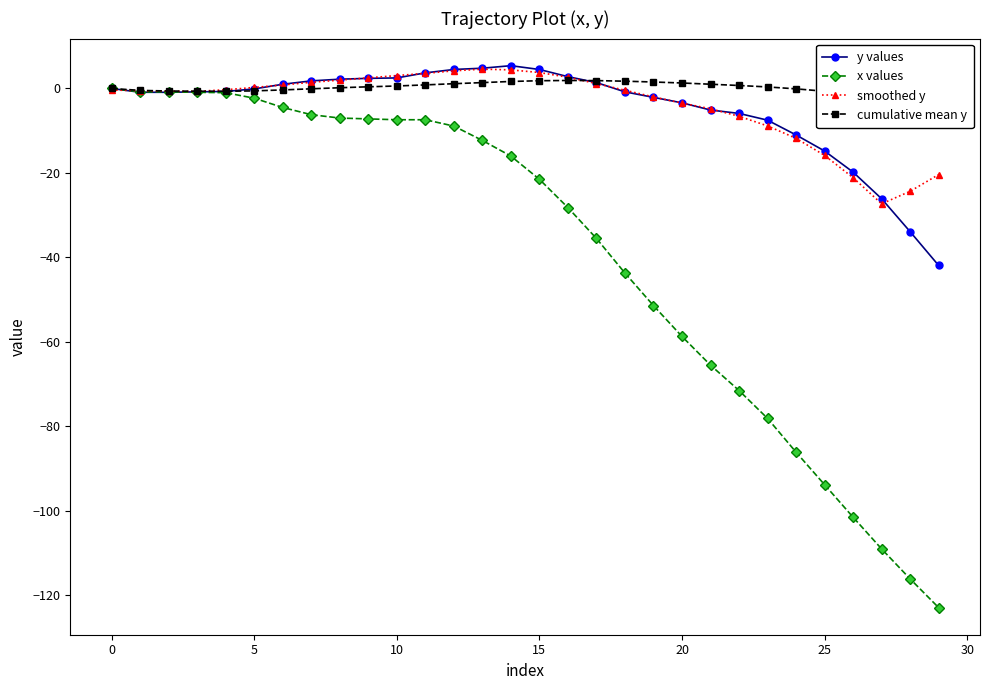

How many times do cumulative mean y and smoothed y cross each other?

2